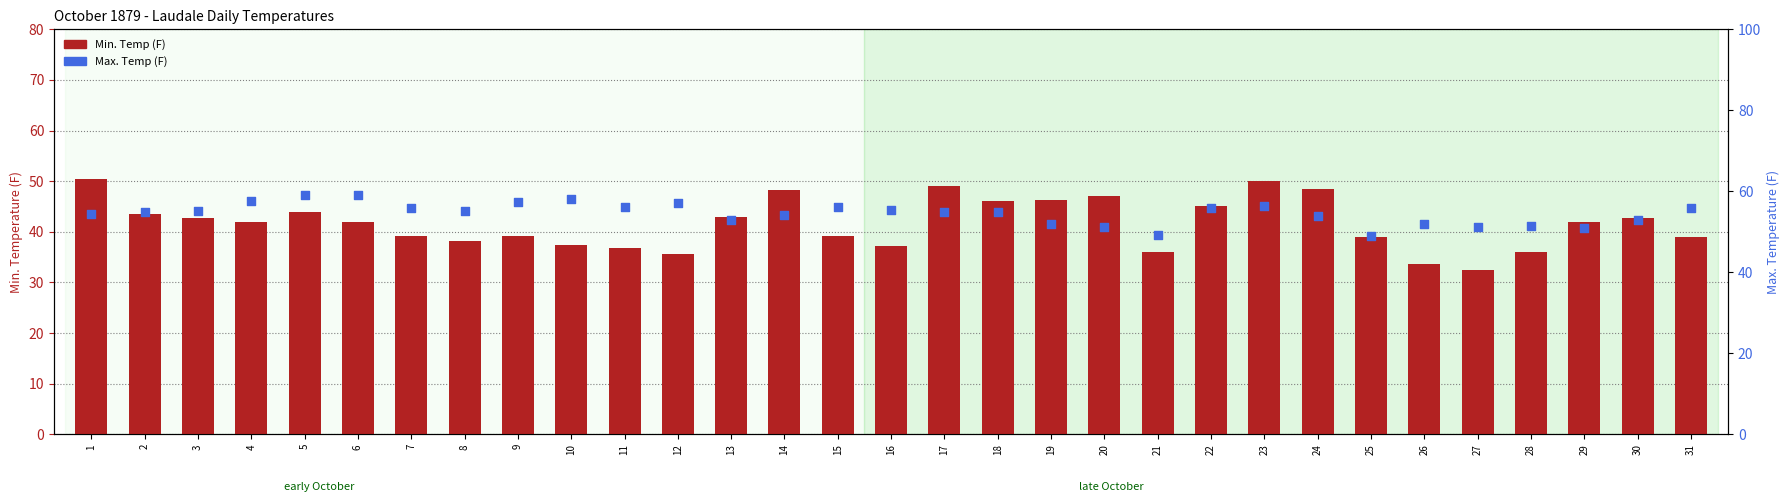

Which series contains the lowest Y value?

Min. Temp (F)